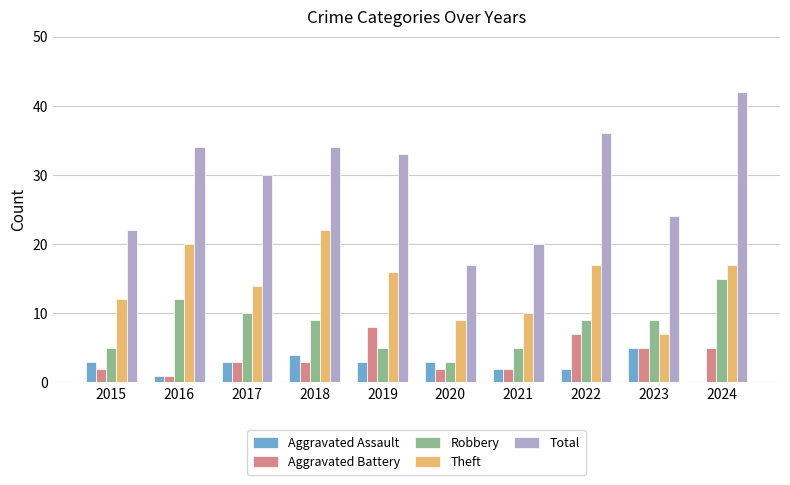

What is the total value across all series at 2015?

44